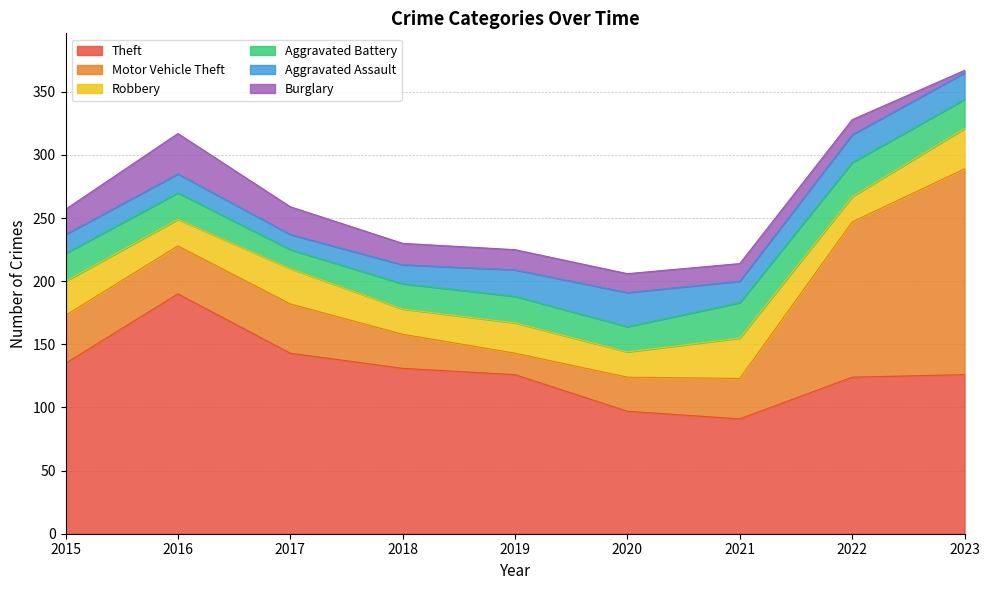

At which category is the sum across all series the highest?

2023